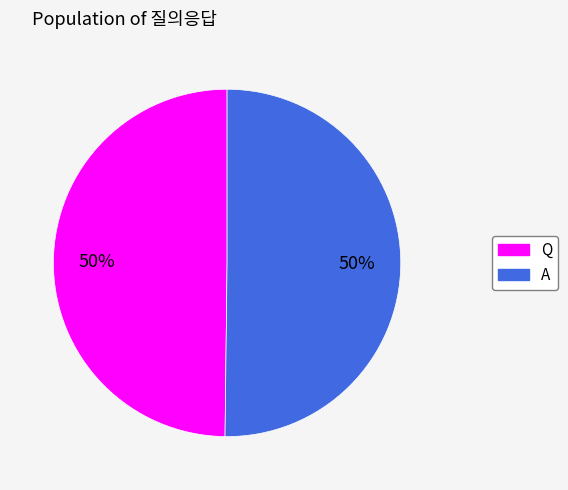

What percentage is the Q slice, to the nearest percent?

50%